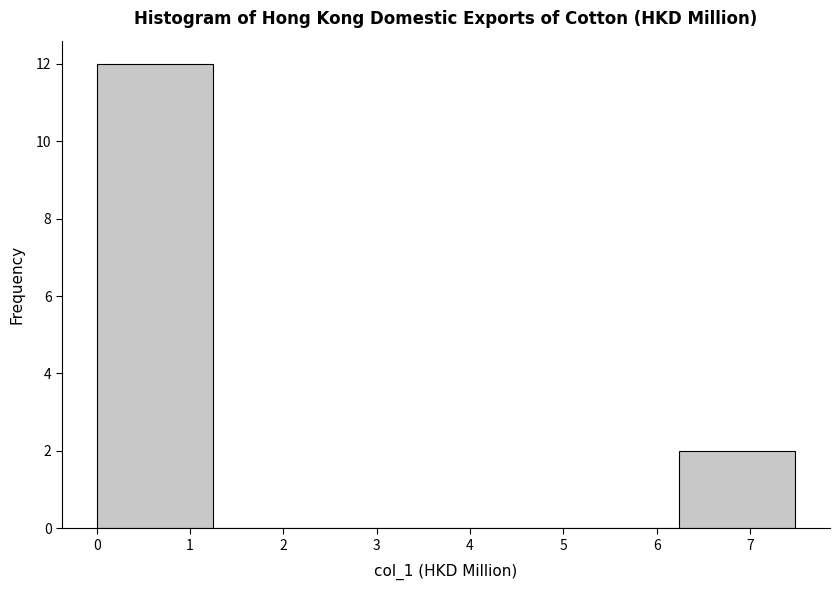

Reading left to right, list every bar in this chart as the range it spans on the x-axis followed by its height. Neither the bar edges nor the heights are printed on the chart, so give them approximately, as read against the axes.

0.0 to 1.2: 12
1.2 to 2.5: 0
2.5 to 3.7: 0
3.7 to 5.0: 0
5.0 to 6.2: 0
6.2 to 7.5: 2